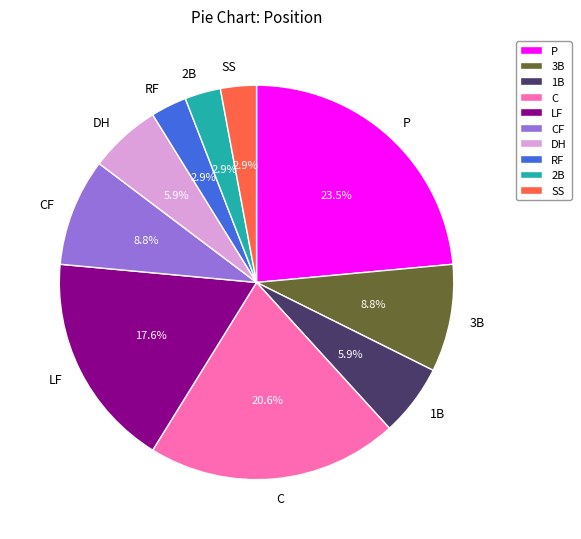

How many slices are in this pie chart?

10